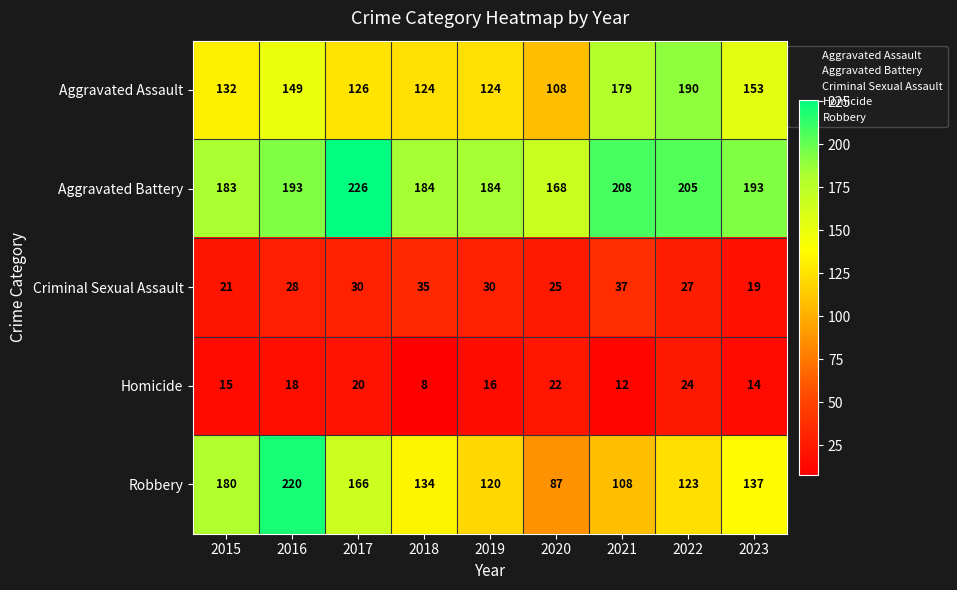

How many Criminal Sexual Assault values are between 25 and 30?

5